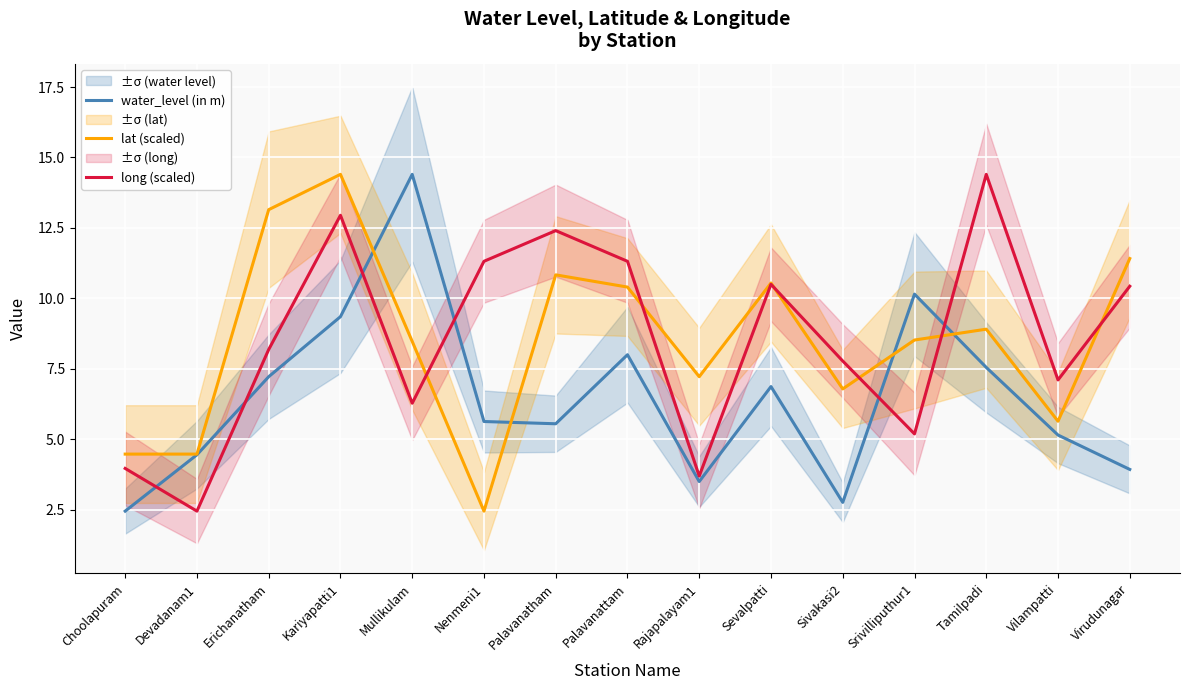

Which series changed the most between Rajapalayam1 and Virudunagar?

long (scaled)